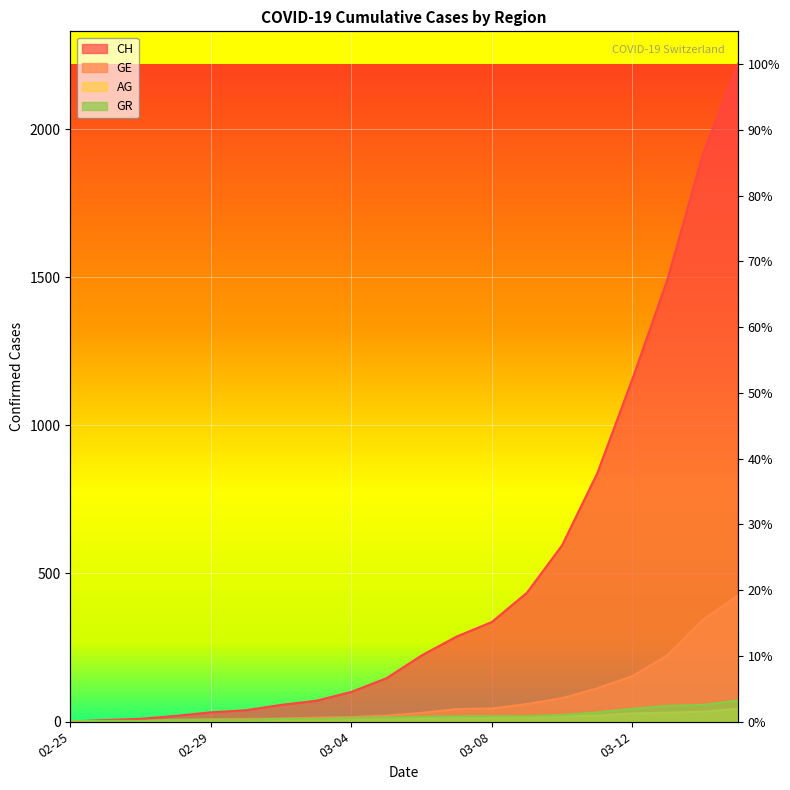

At which category is the sum across all series the highest?

2020-03-15